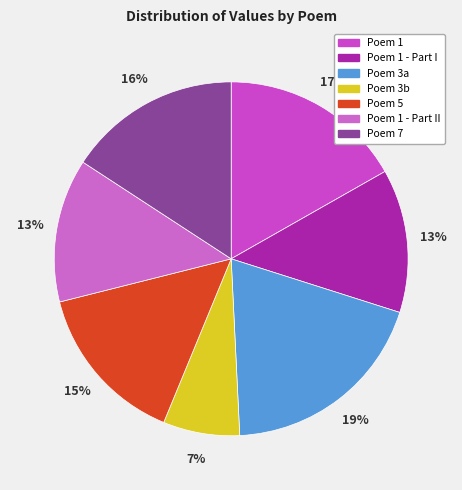

Which slice is the largest?

Poem 3a